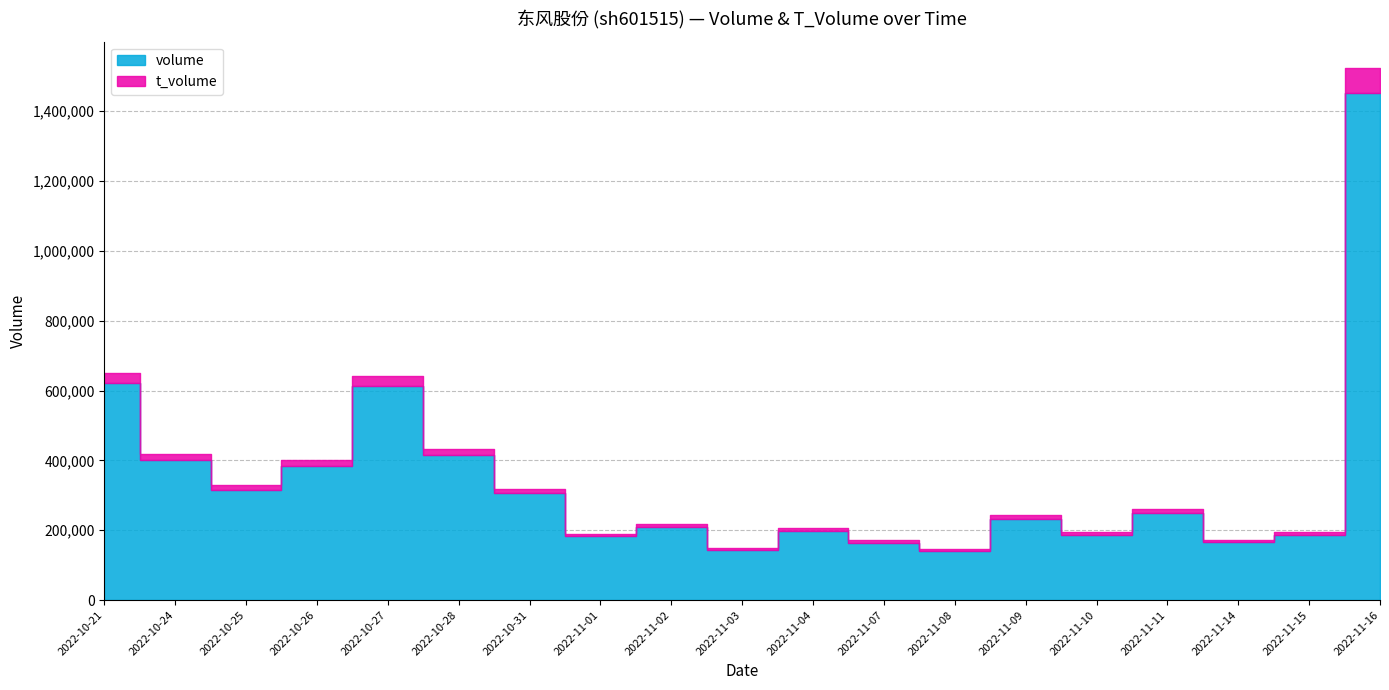

How many series are shown in this chart?

2